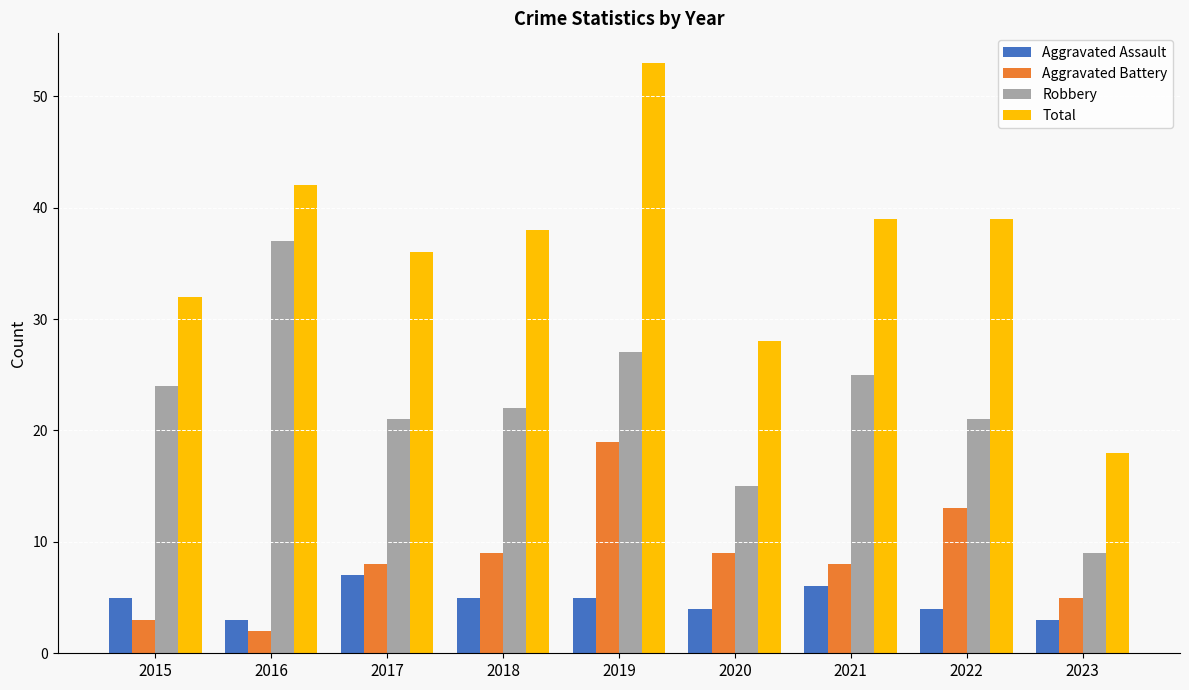

Rank the series at 2019 from lowest to highest value.

Aggravated Assault, Aggravated Battery, Robbery, Total